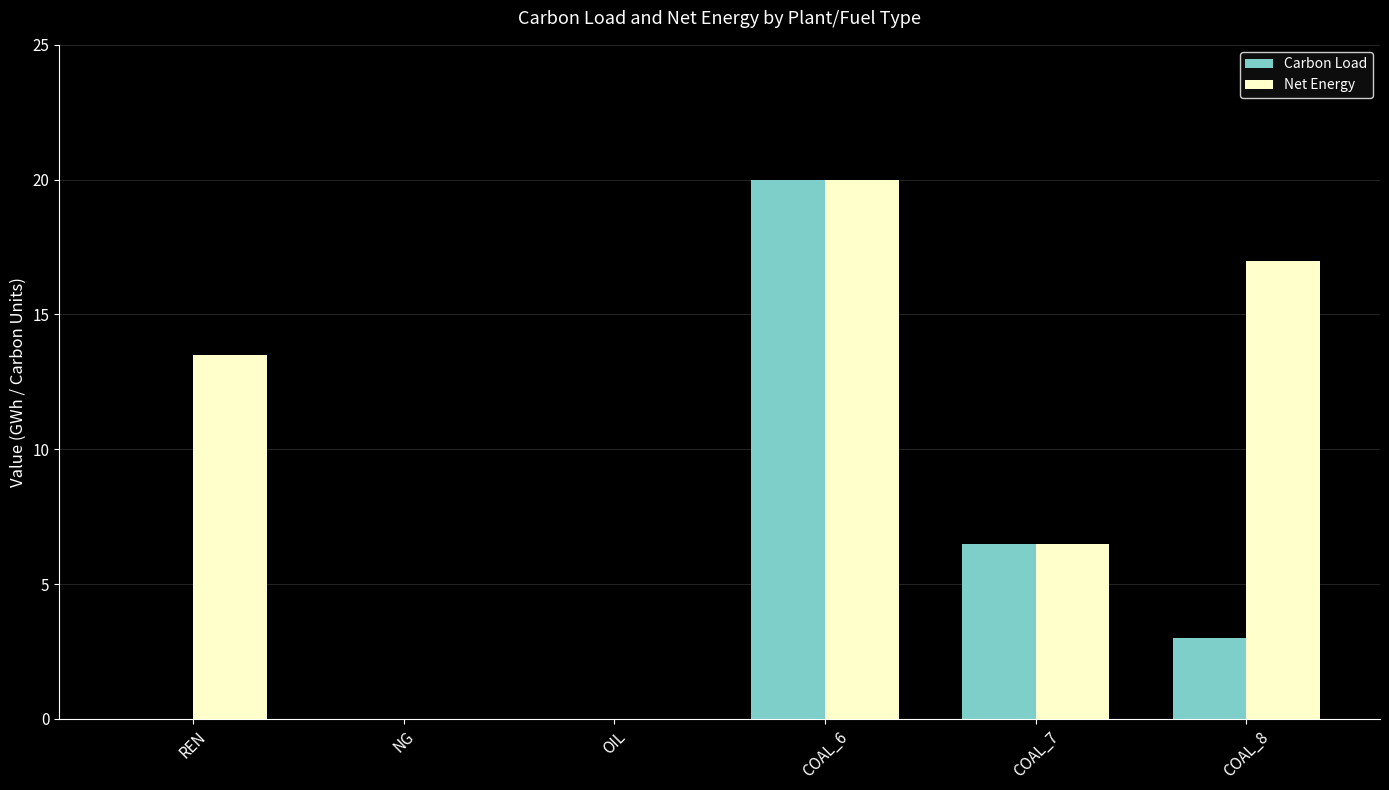

At which label does Carbon Load first exceed 3?

COAL_6